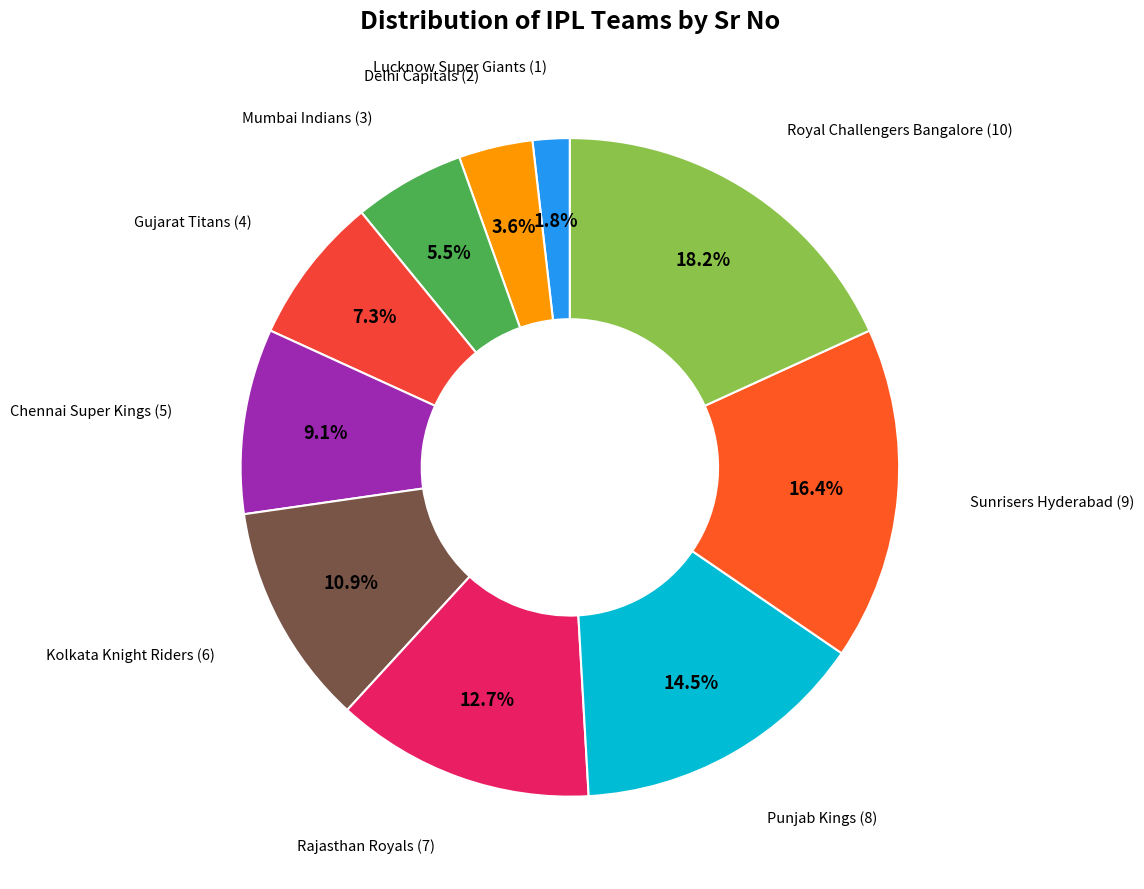

Count the number of slices in the pie.

10